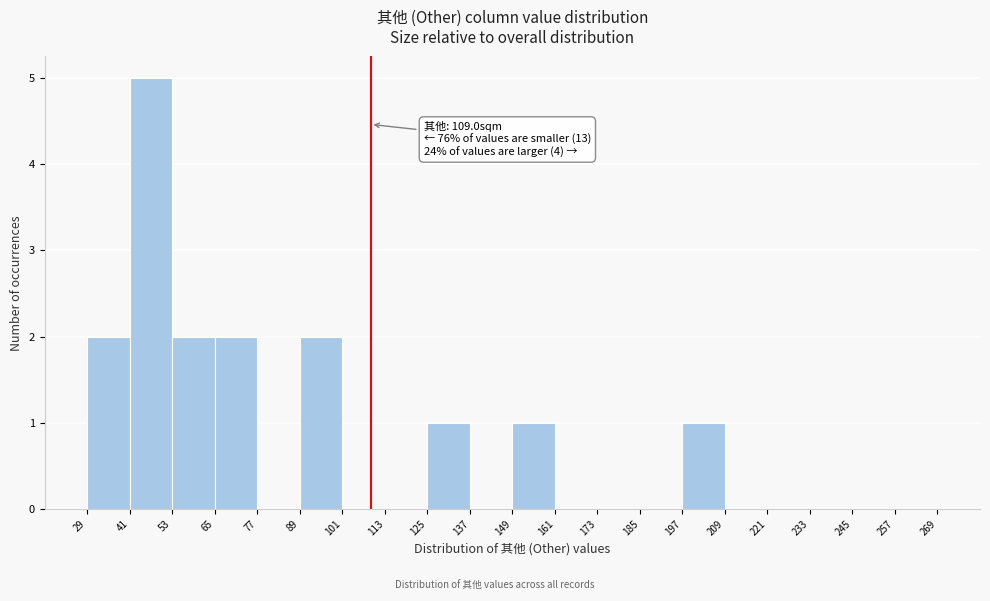

Which range on the x-axis has the tallest bar?

41 to 53